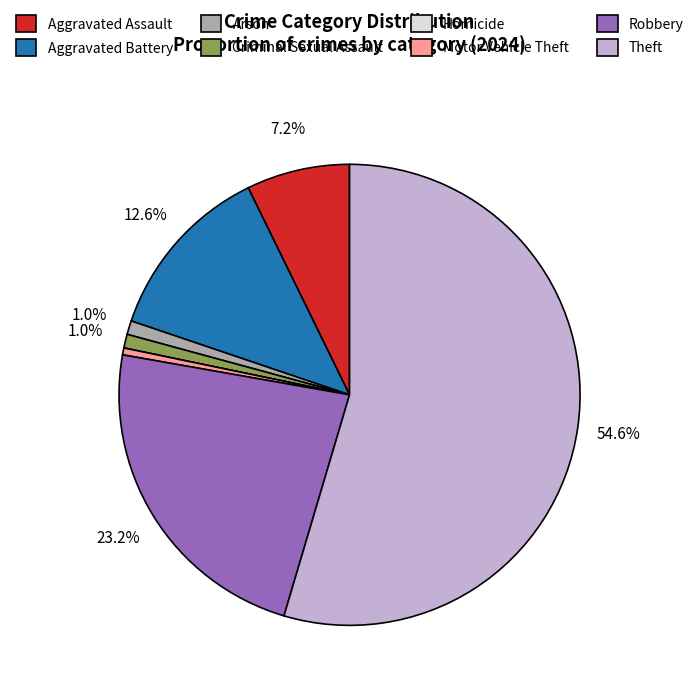

Is there any slice that represents more than half of the pie?

Yes